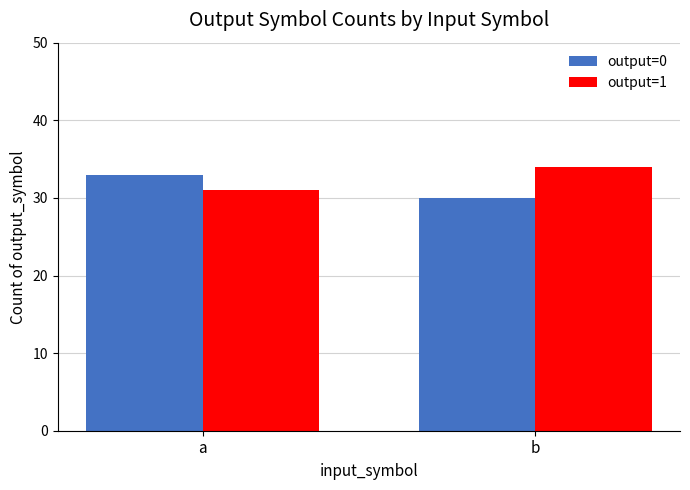

Reading right to left, transcribe all the data shown in this chart.

output=0: b=30	a=33
output=1: b=34	a=31